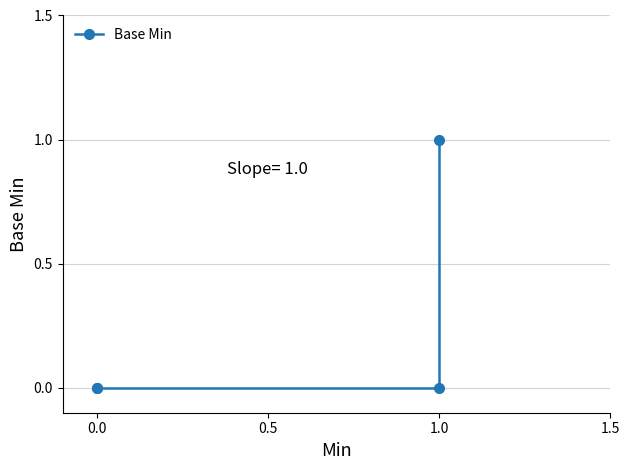

The value at 1.0 is -1. True or false?

False